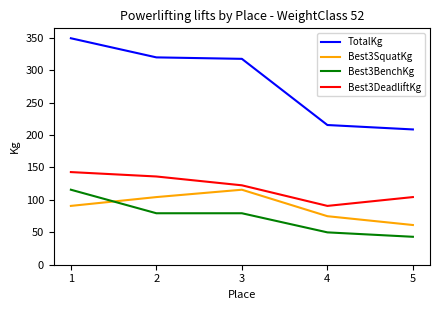

True or false: TotalKg and Best3DeadliftKg cross at least once.

False